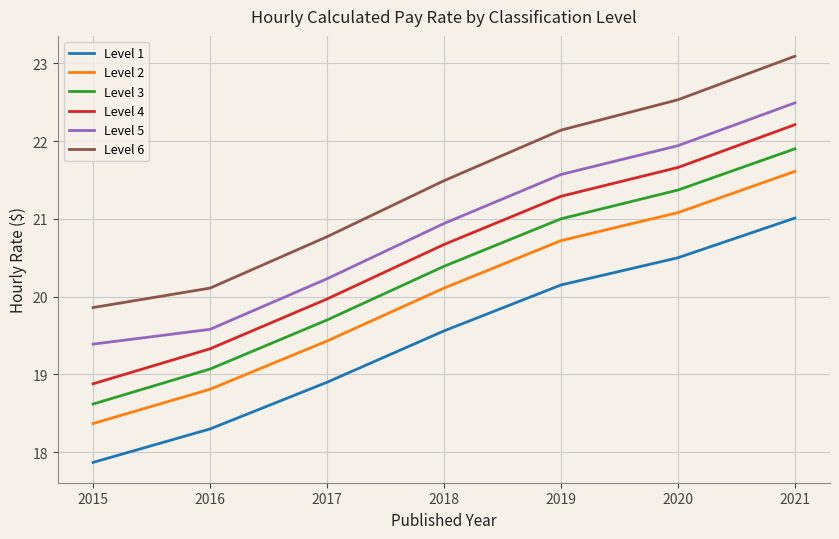

Which series changed the most between 2015 and 2019?

Level 4